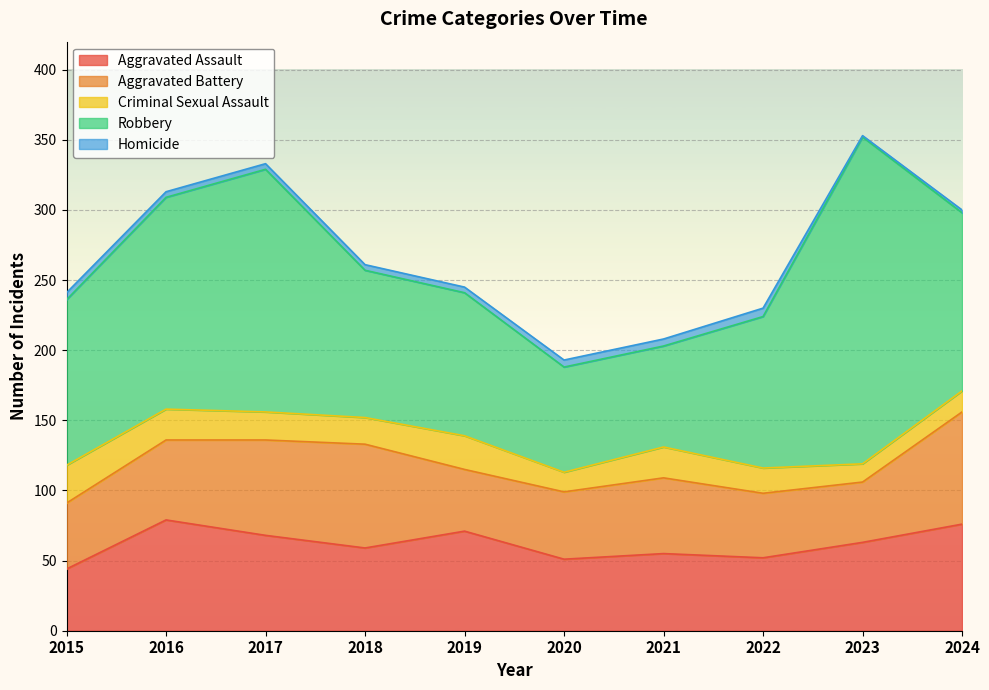

Rank the categories by Aggravated Assault value from highest to lowest.

2016, 2024, 2019, 2017, 2023, 2018, 2021, 2022, 2020, 2015